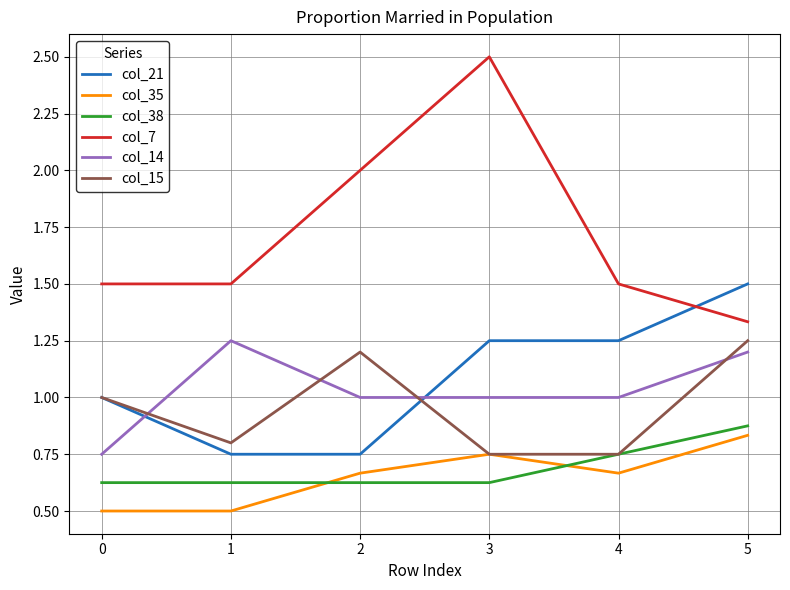

True or false: col_38 and col_7 cross at least once.

False